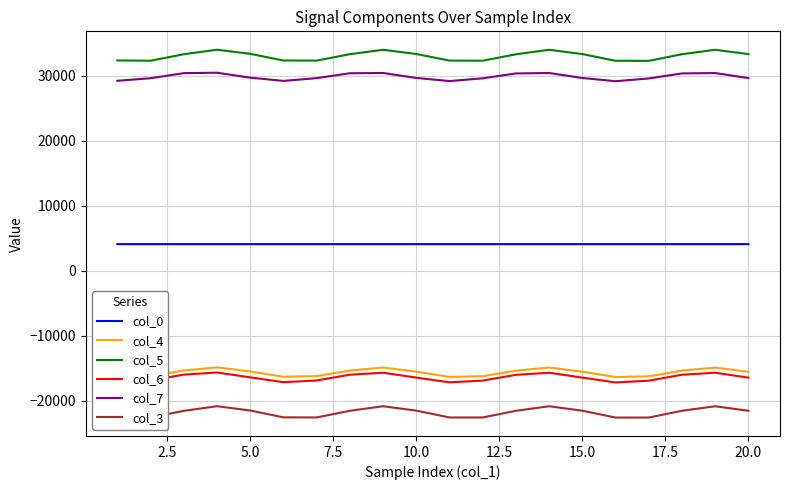

True or false: col_7 and col_6 cross at least once.

False